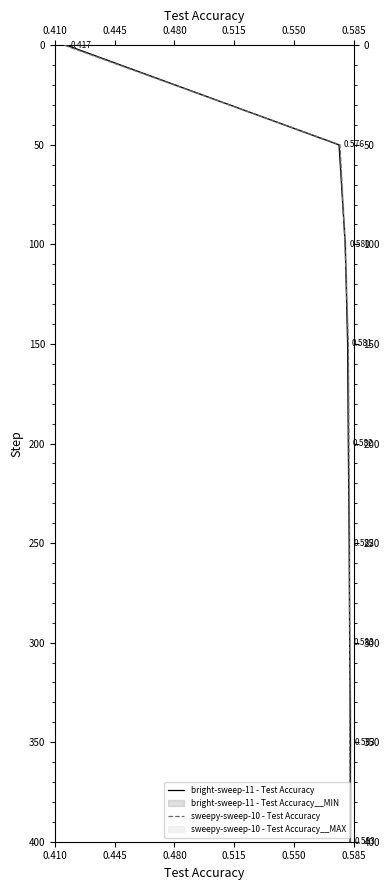

True or false: bright-sweep-11 - Test Accuracy and sweepy-sweep-10 - Test Accuracy cross at least once.

False